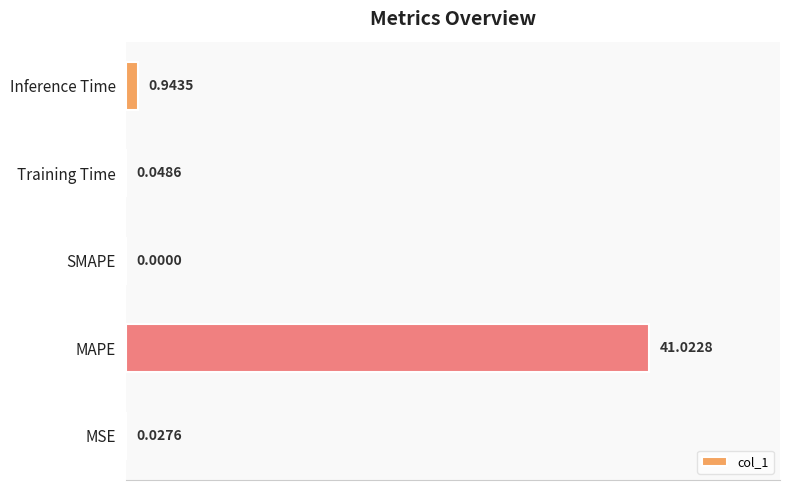

What is the sum of the values at MSE and Inference Time?

1.0